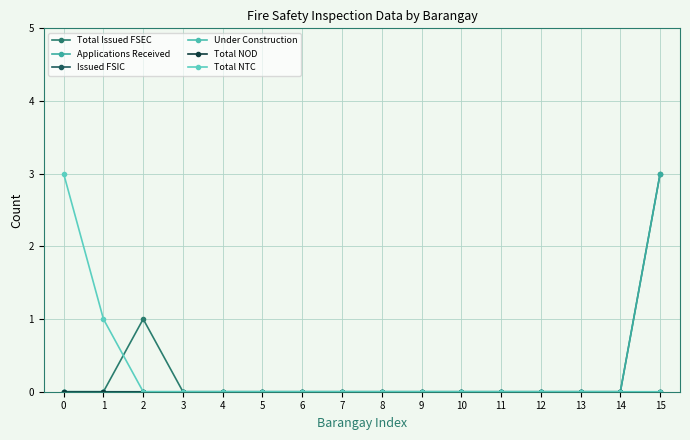

What is the highest value of the Total NTC series?

3